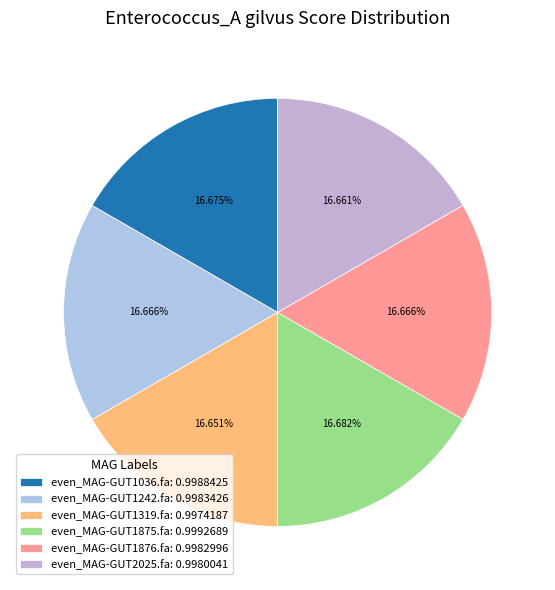

To the nearest percent, what percentage of the pie is even_MAG-GUT1319.fa?

17%